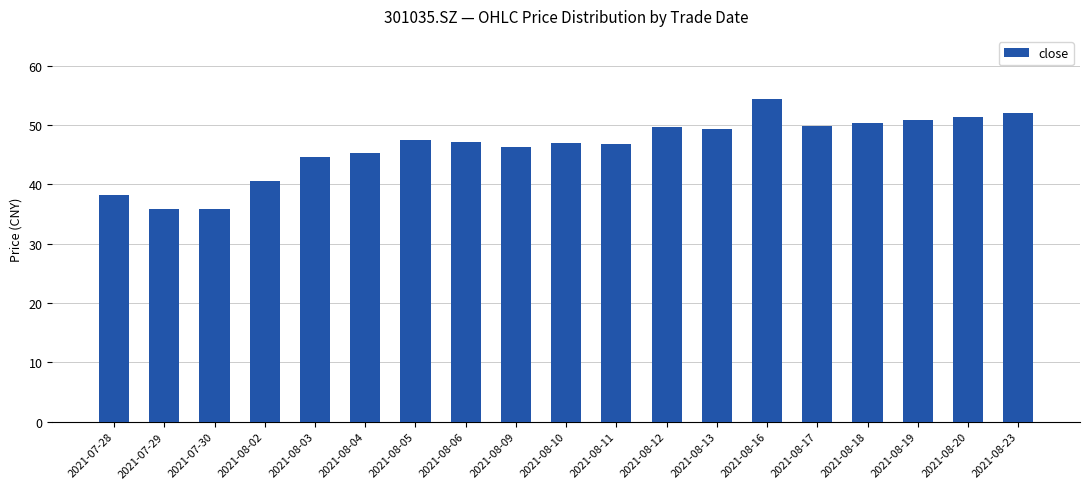

What is the label of the 15th bar from the left?

2021-08-17